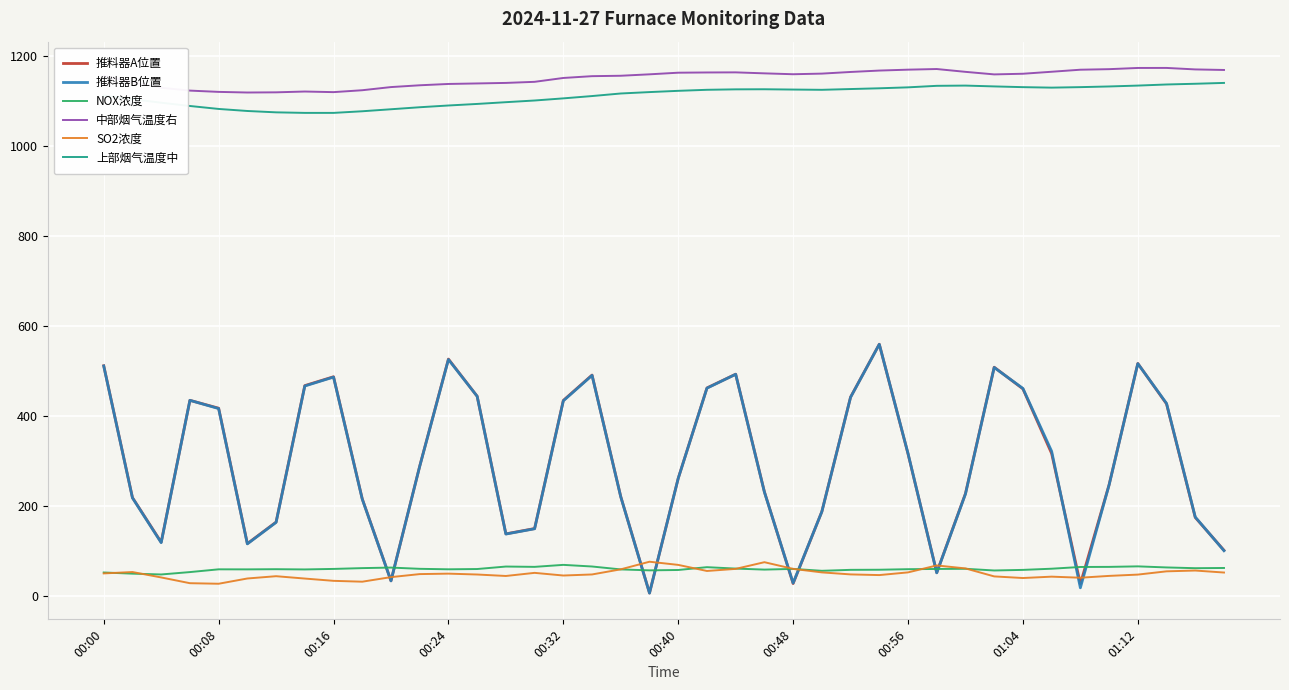

True or false: 推料器B位置 and 中部烟气温度右 intersect in this chart.

False